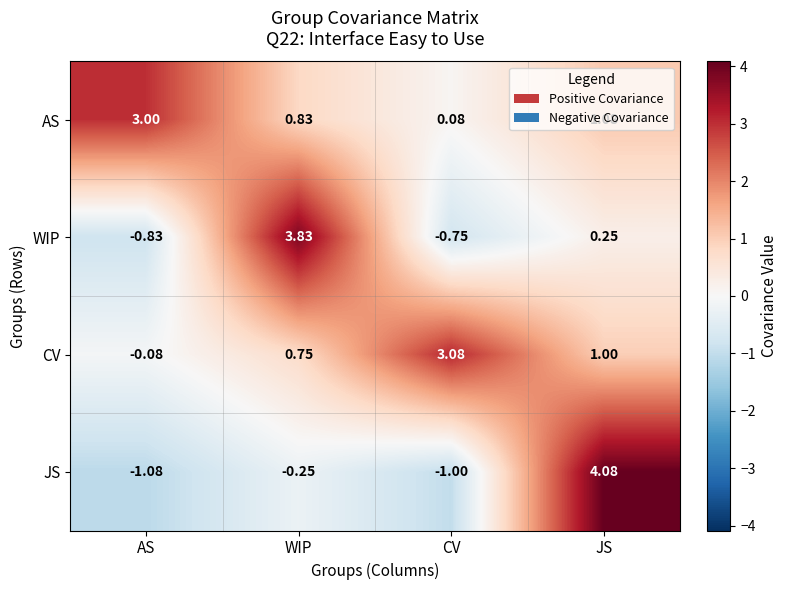

How many series are shown in this chart?

4